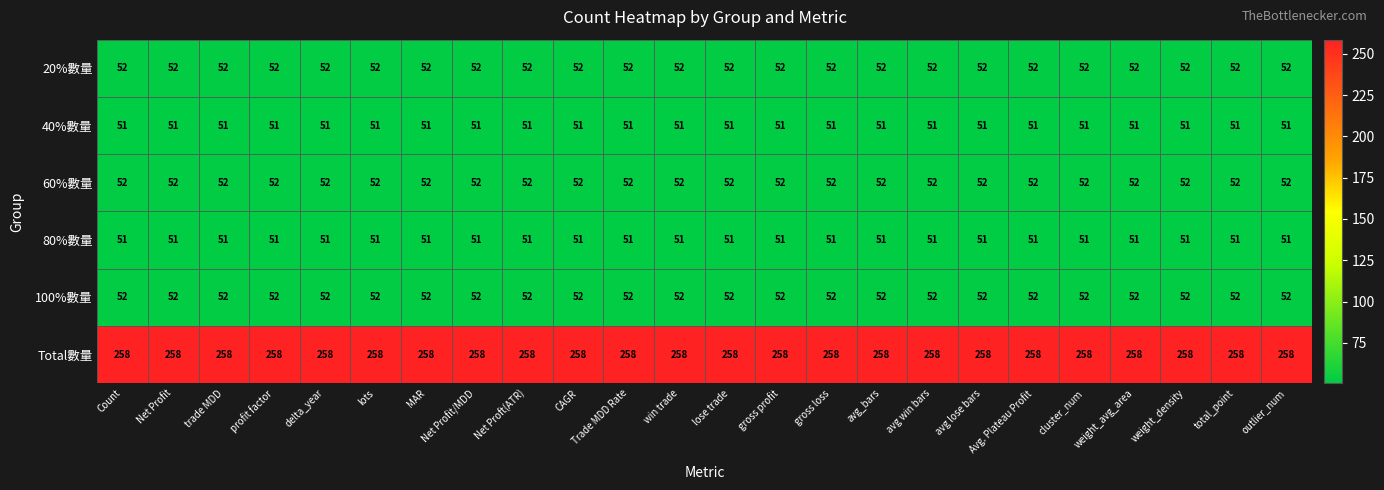

Count the number of categories in the chart.

24